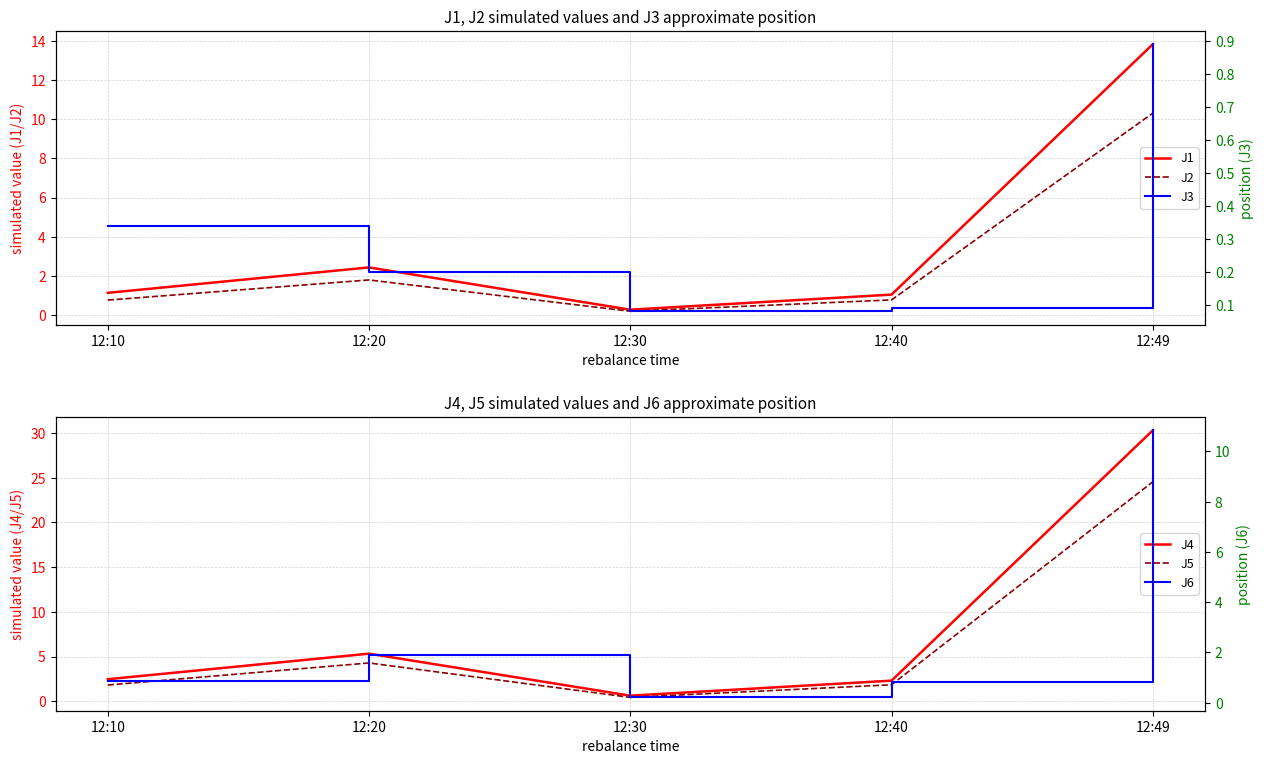

True or false: J2 and J3 cross at least once.

False